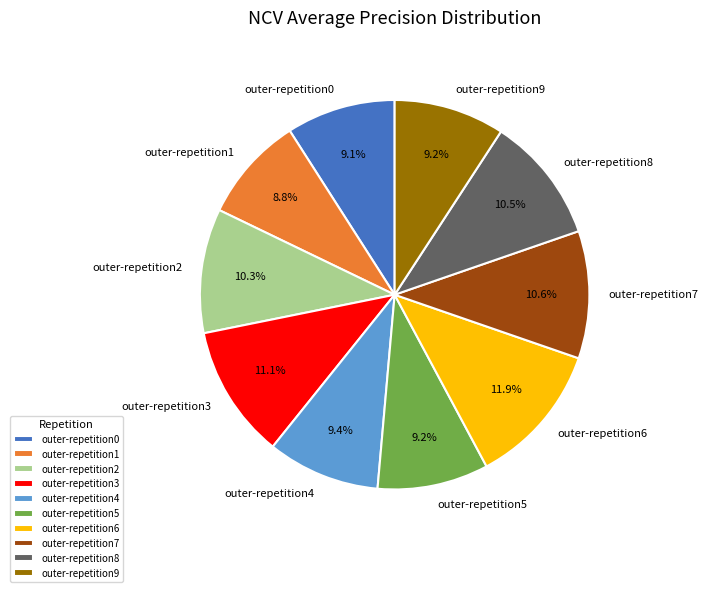

Which has a higher value, outer-repetition9 or outer-repetition3?

outer-repetition3